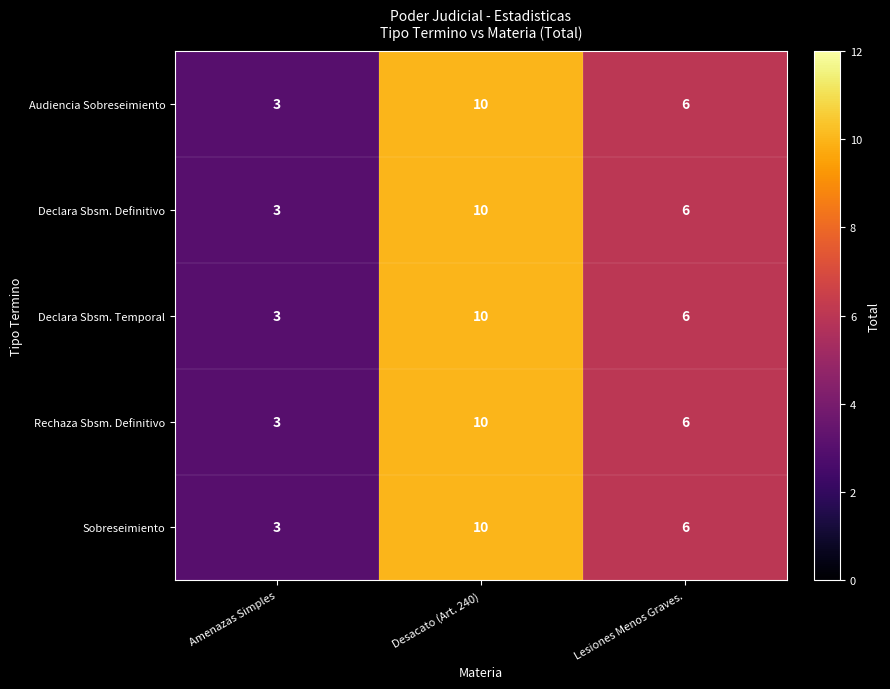

Reading left to right, what are all the values shown in this chart?

Audiencia Sobreseimiento: Amenazas Simples=3	Desacato (Art. 240)=10	Lesiones Menos Graves.=6
Declara Sbsm. Definitivo: Amenazas Simples=3	Desacato (Art. 240)=10	Lesiones Menos Graves.=6
Declara Sbsm. Temporal: Amenazas Simples=3	Desacato (Art. 240)=10	Lesiones Menos Graves.=6
Rechaza Sbsm. Definitivo: Amenazas Simples=3	Desacato (Art. 240)=10	Lesiones Menos Graves.=6
Sobreseimiento: Amenazas Simples=3	Desacato (Art. 240)=10	Lesiones Menos Graves.=6